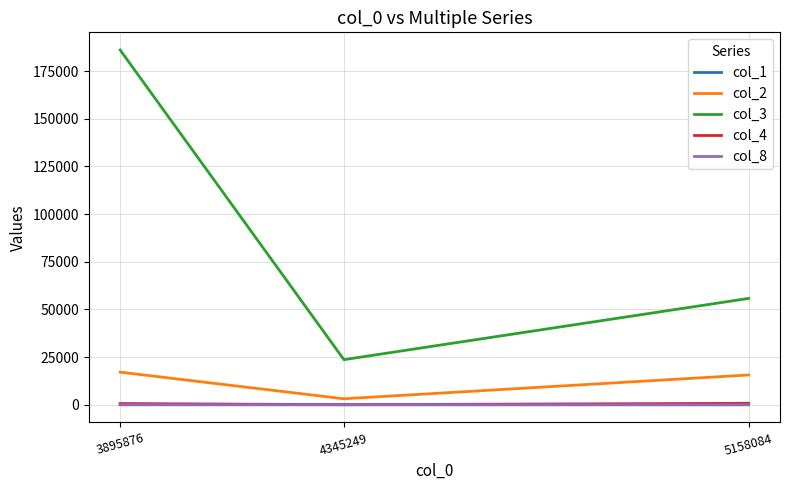

Rank the series by their maximum value, from lowest to highest.

col_1, col_8, col_4, col_2, col_3